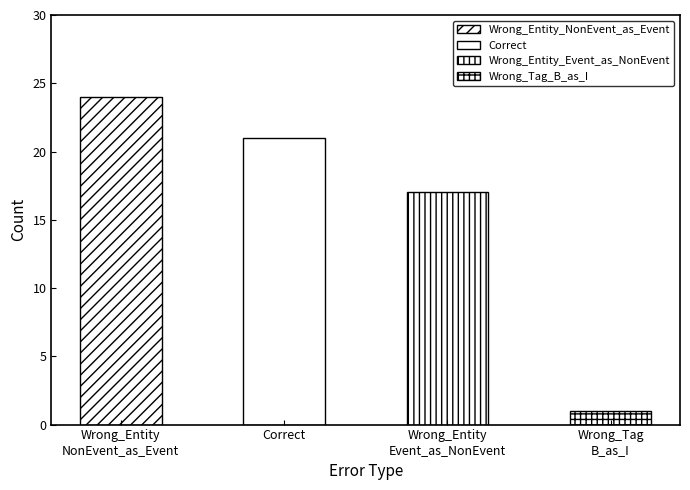

Reading right to left, what are all the values shown in this chart?

Wrong_Tag_B_as_I=1	Wrong_Entity_Event_as_NonEvent=17	Correct=21	Wrong_Entity_NonEvent_as_Event=24